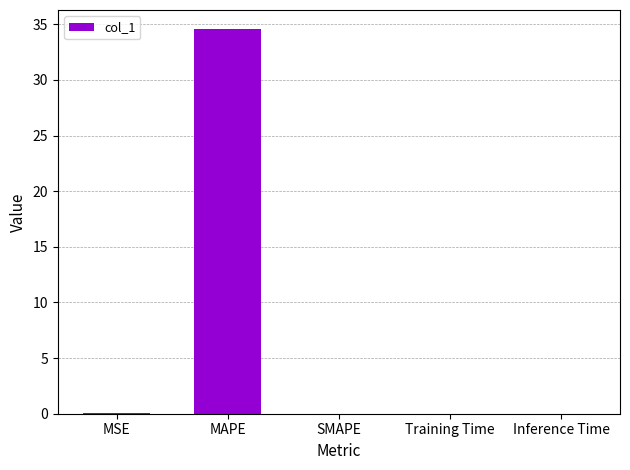

The value at SMAPE is 0.0. True or false?

True